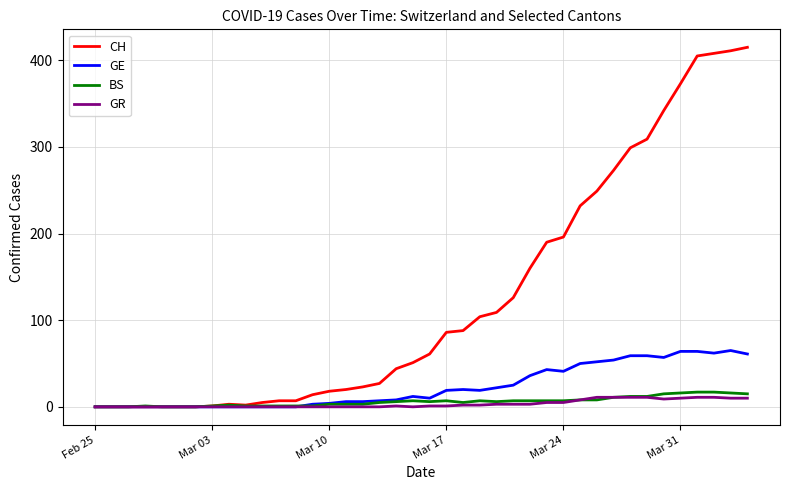

Which series has the largest range (max minus min)?

CH